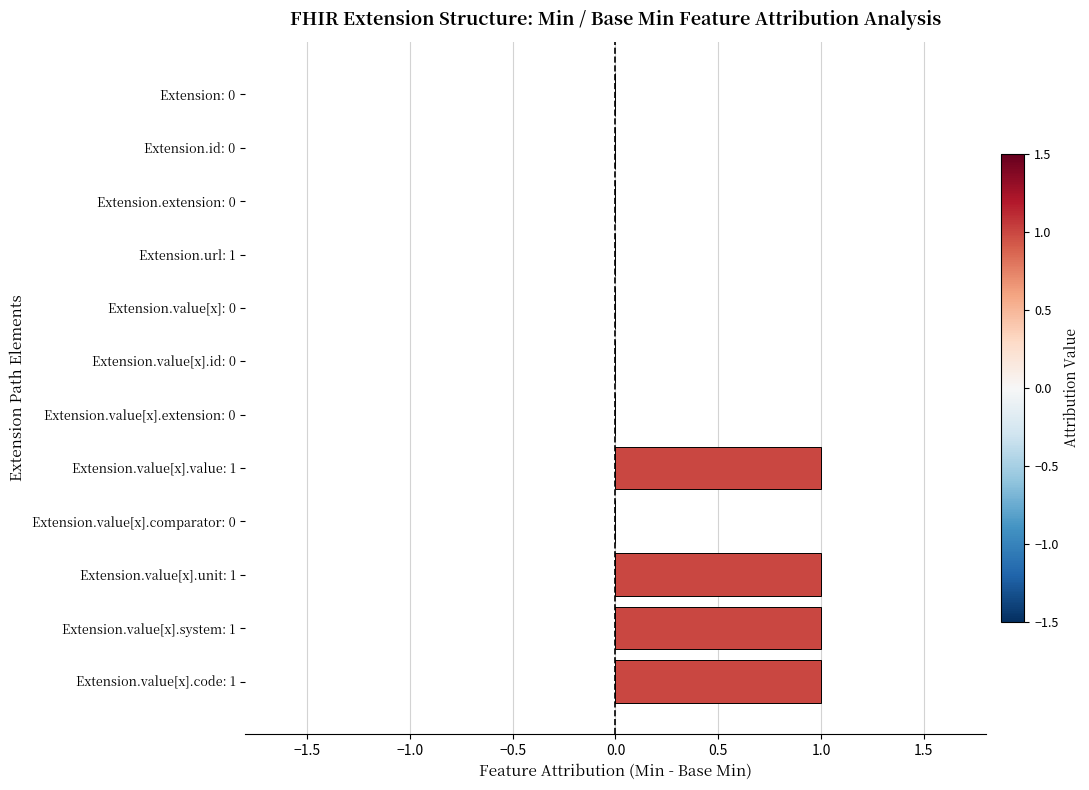

Reading top to bottom, what are all the values shown in this chart?

Extension: 0=0	Extension.id: 0=0	Extension.extension: 0=0	Extension.url: 1=0	Extension.value[x]: 0=0	Extension.value[x].id: 0=0	Extension.value[x].extension: 0=0	Extension.value[x].value: 1=1	Extension.value[x].comparator: 0=0	Extension.value[x].unit: 1=1	Extension.value[x].system: 1=1	Extension.value[x].code: 1=1